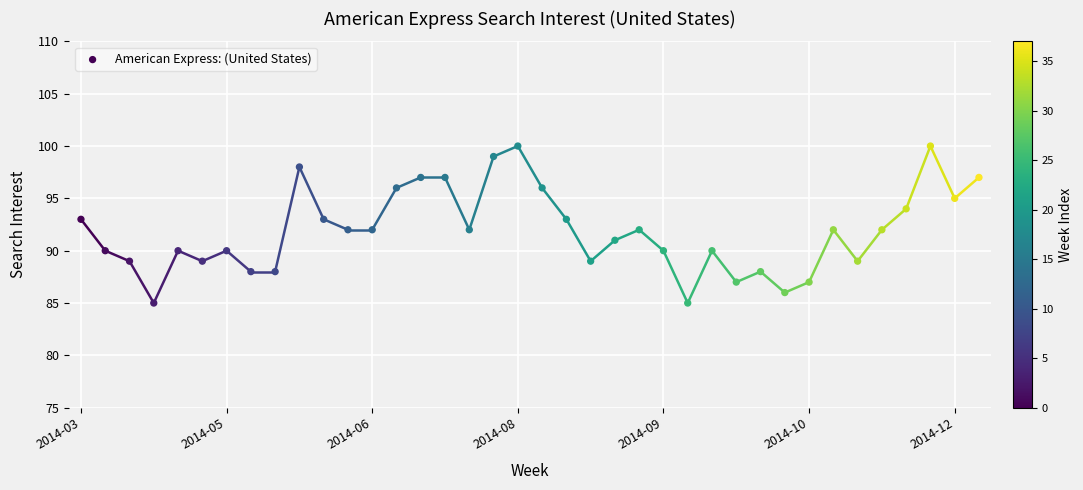

How many data points are displayed?

38